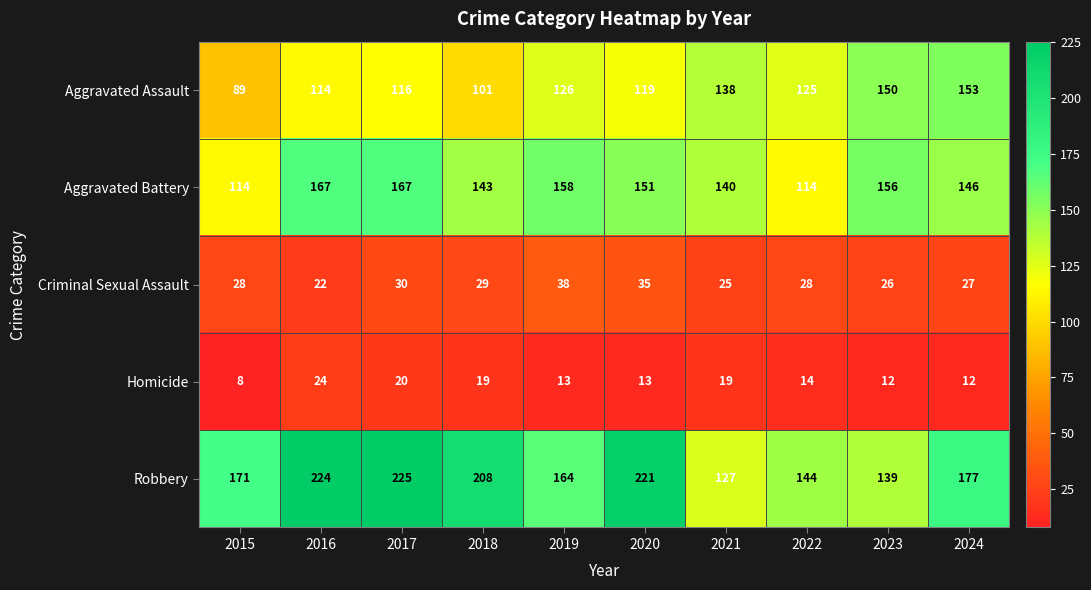

Is it true that Aggravated Assault equals 118 at 2015?

False